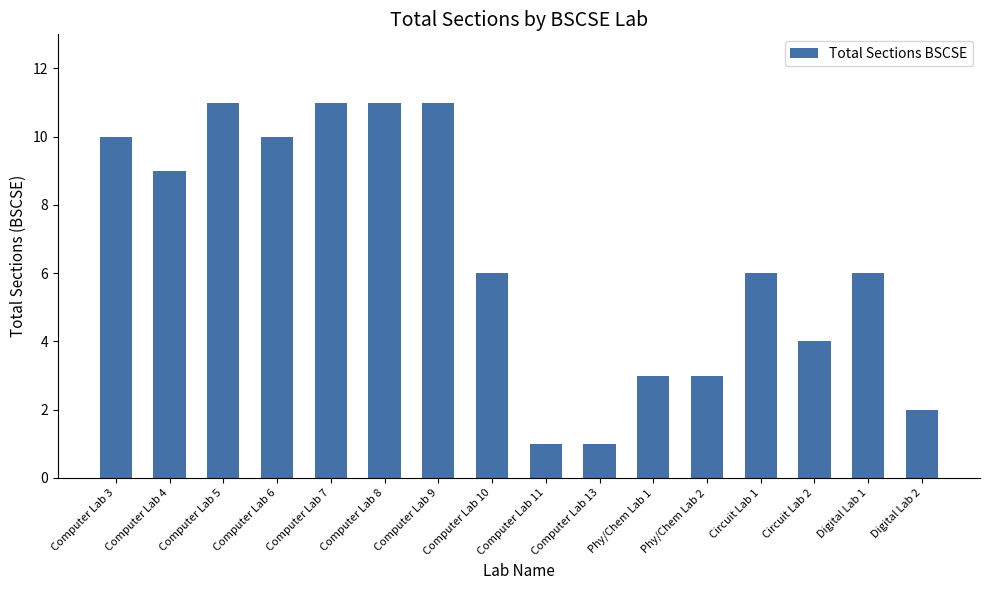

What is the ratio of the value at Computer Lab 8 to the value at Digital Lab 2?

5.5